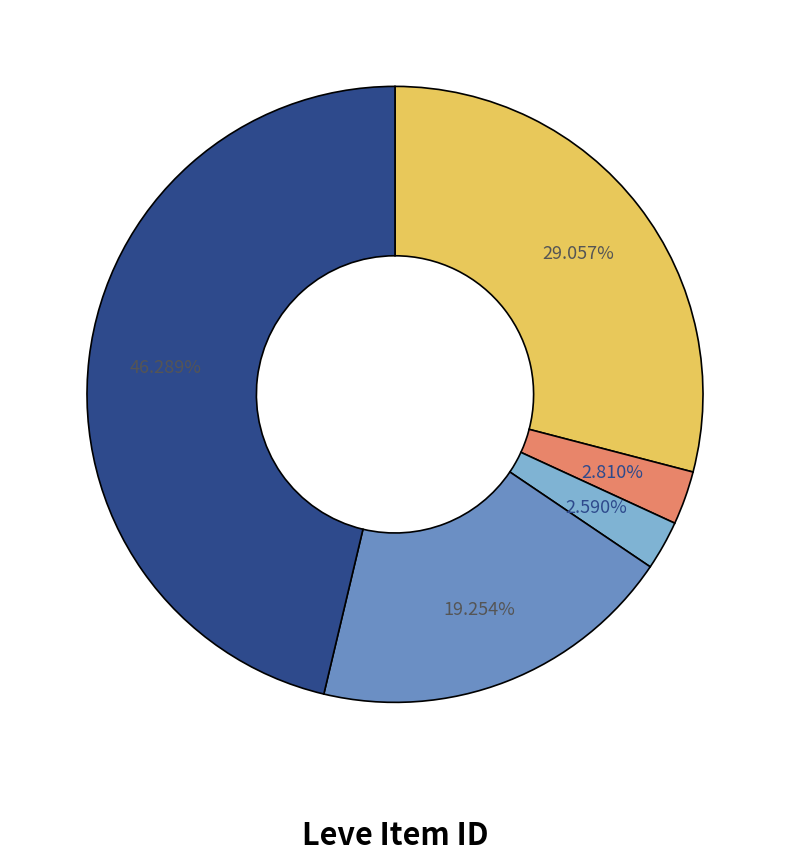

Is there a majority slice in this chart?

No